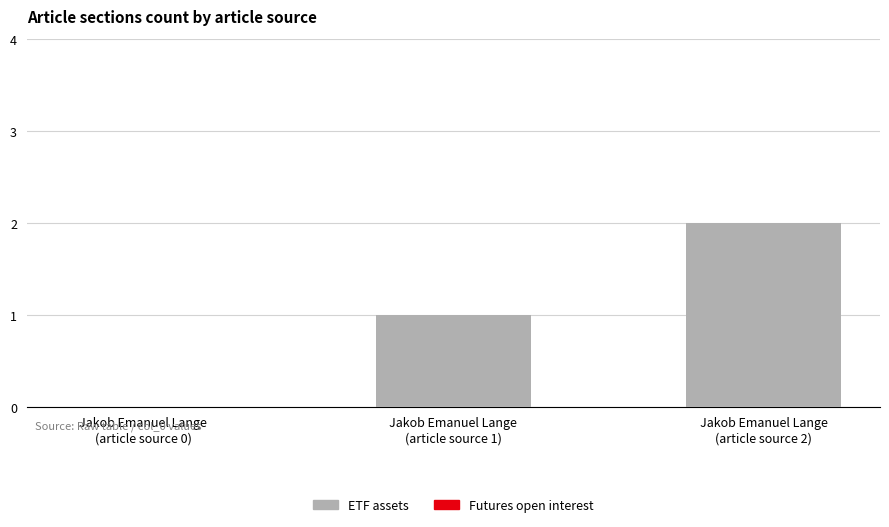

Count the number of data series in this chart.

1